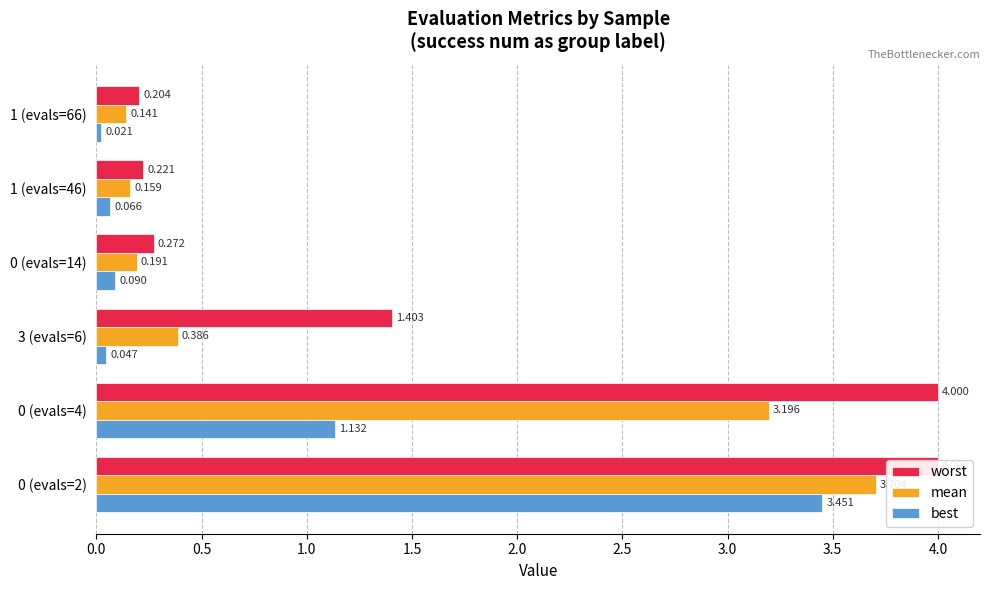

The best series shows 0.0 at 1 (evals=66). True or false?

False